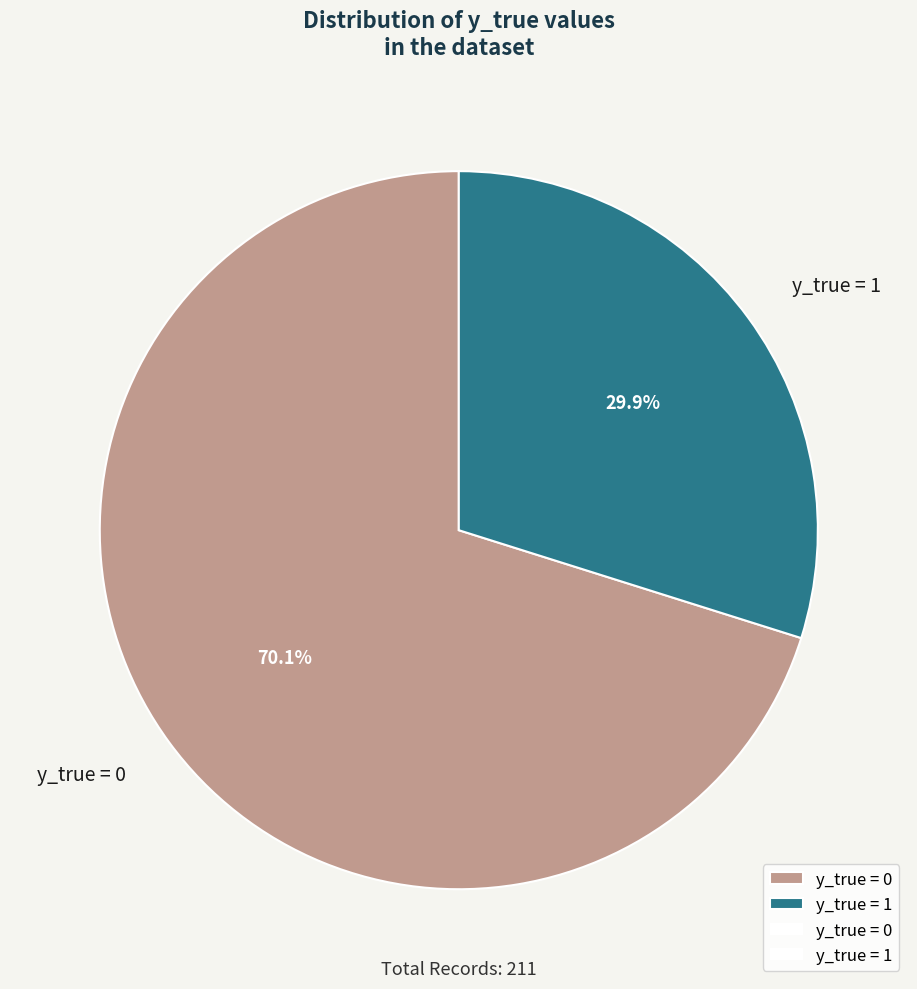

What percentage is the y_true = 1 slice, to the nearest percent?

30%